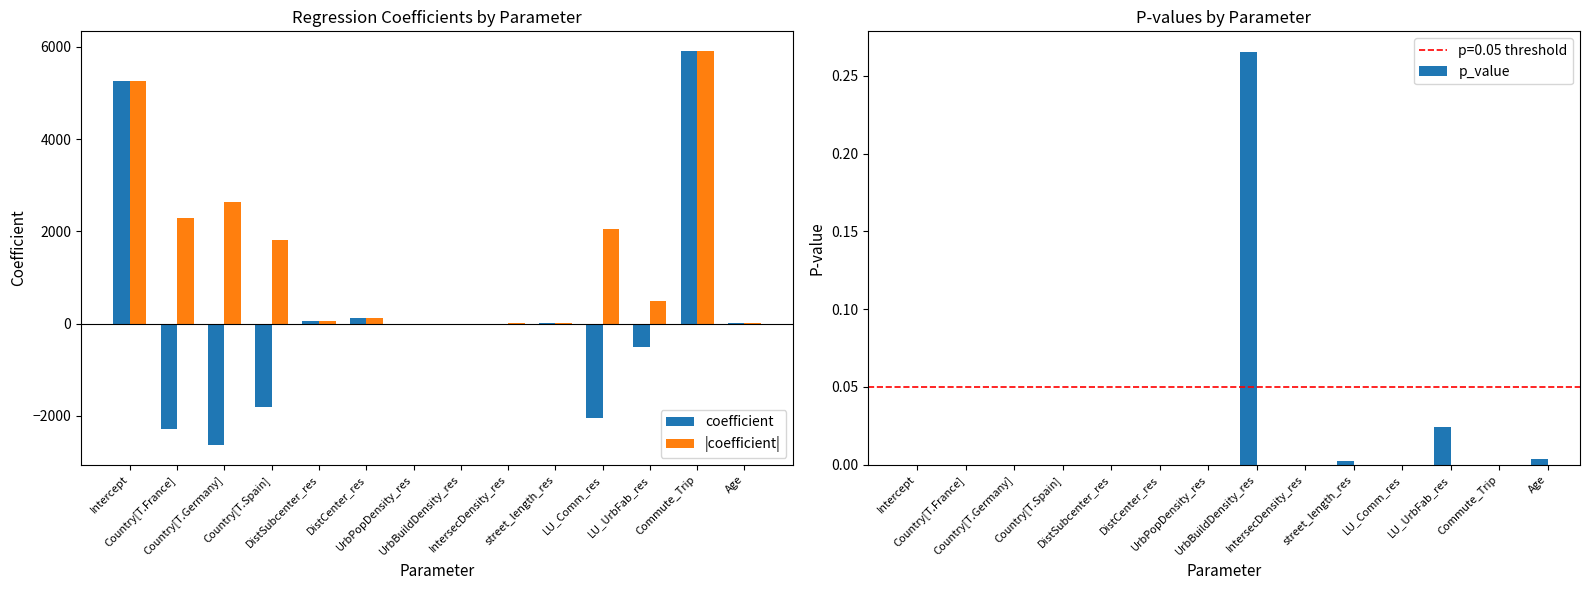

Reading left to right, extract all data points from this chart.

coefficient: Intercept=5266.7	Country[T.France]=-2291.1	Country[T.Germany]=-2636.8	Country[T.Spain]=-1816.2	DistSubcenter_res=61.6	DistCenter_res=112.0	UrbPopDensity_res=-0.0	UrbBuildDensity_res=-0.0	IntersecDensity_res=-18.3	street_length_res=6.1	LU_Comm_res=-2051.8	LU_UrbFab_res=-498.8	Commute_Trip=5908.4	Age=15.6
|coefficient|: Intercept=5266.7	Country[T.France]=2291.1	Country[T.Germany]=2636.8	Country[T.Spain]=1816.2	DistSubcenter_res=61.6	DistCenter_res=112.0	UrbPopDensity_res=0.0	UrbBuildDensity_res=0.0	IntersecDensity_res=18.3	street_length_res=6.1	LU_Comm_res=2051.8	LU_UrbFab_res=498.8	Commute_Trip=5908.4	Age=15.6
p_value: Intercept=0.0	Country[T.France]=0.0	Country[T.Germany]=0.0	Country[T.Spain]=0.0	DistSubcenter_res=0.0	DistCenter_res=0.0	UrbPopDensity_res=0.0	UrbBuildDensity_res=0.3	IntersecDensity_res=0.0	street_length_res=0.0	LU_Comm_res=0.0	LU_UrbFab_res=0.0	Commute_Trip=0.0	Age=0.0